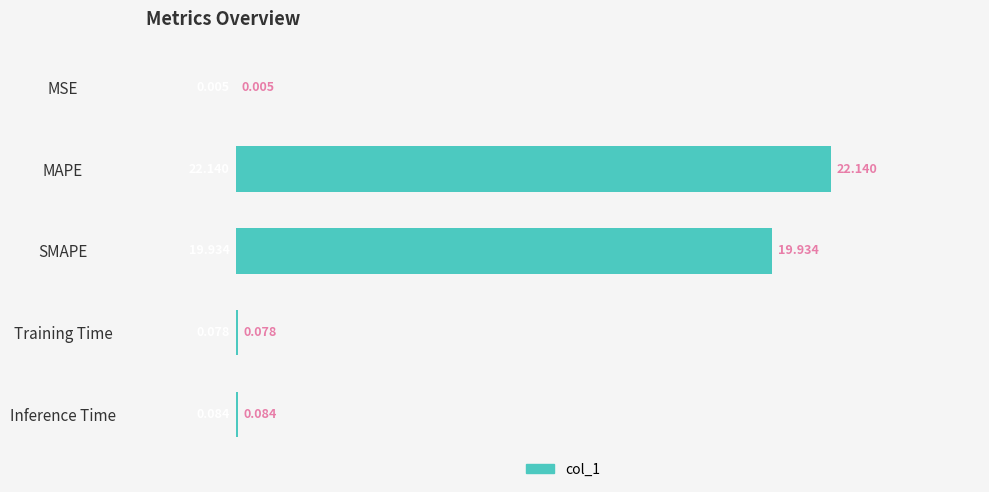

At which label is the value closest to 11?

SMAPE